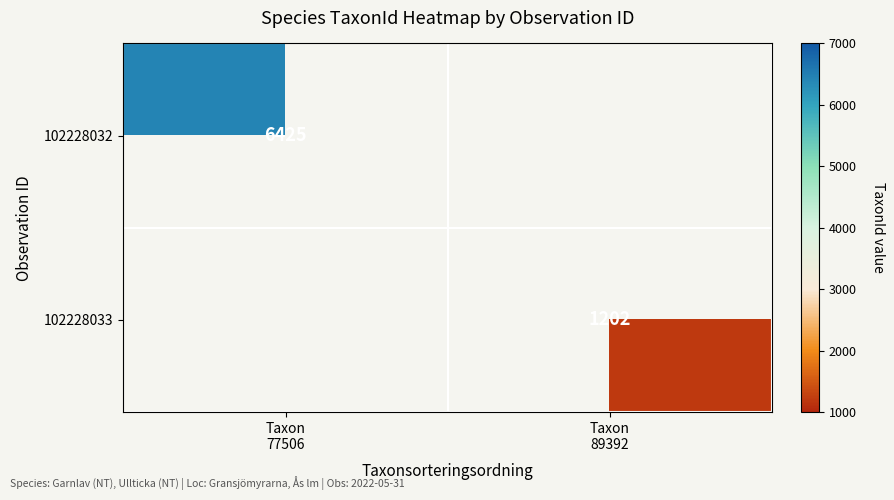

What is the greatest value displayed?

6425